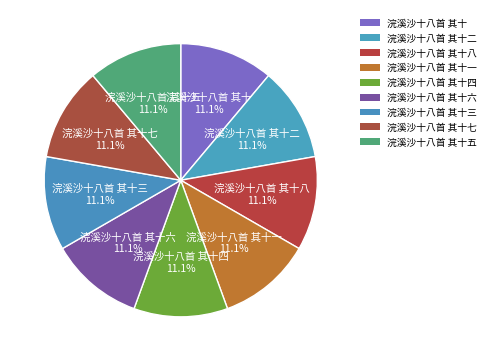

Which category has the smallest portion of the pie?

浣溪沙十八首 其十